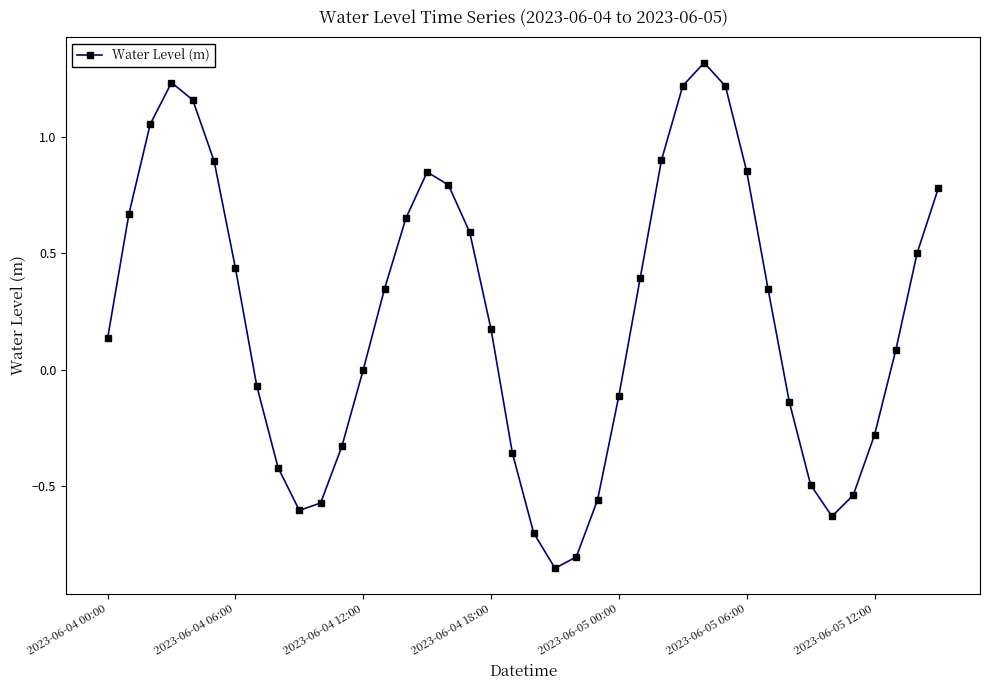

How many interior local peaks (higher than both neighbors) does the data have?

3